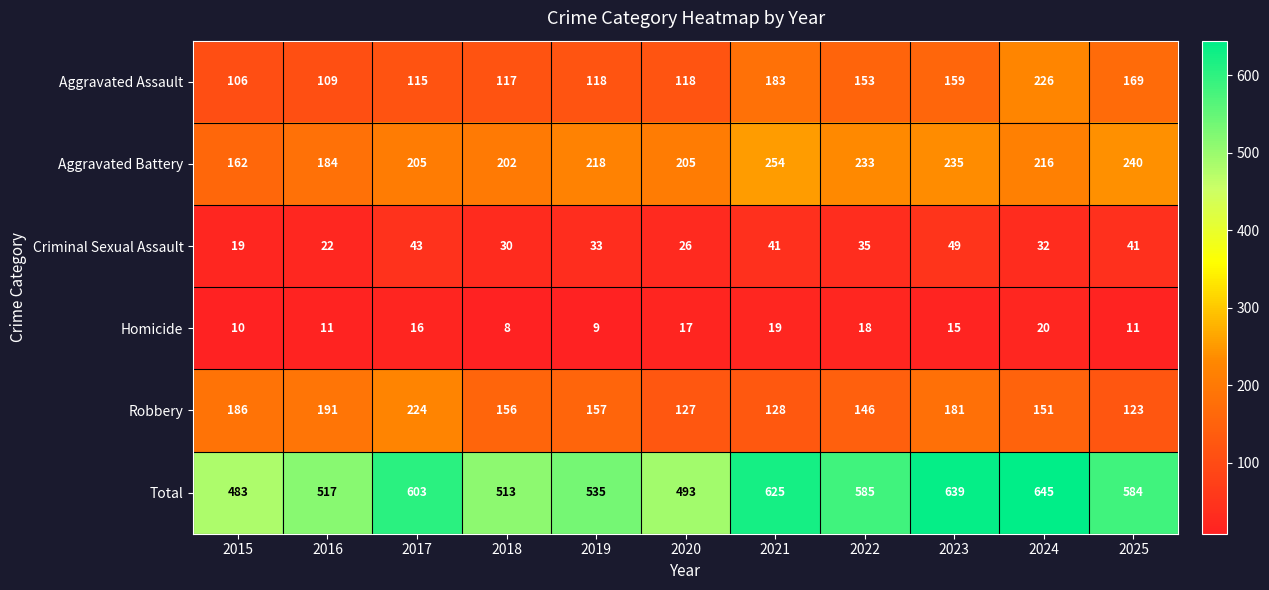

Which series has the largest range (max minus min)?

Total